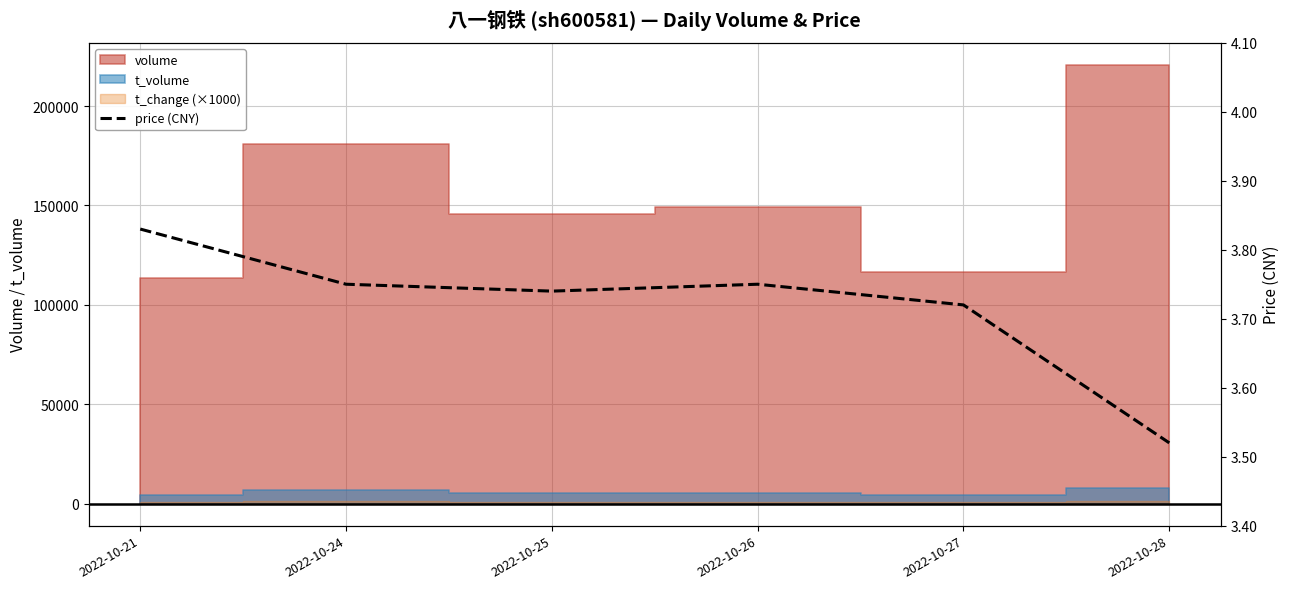

Where is the data nearest to the value 3?

2022-10-28